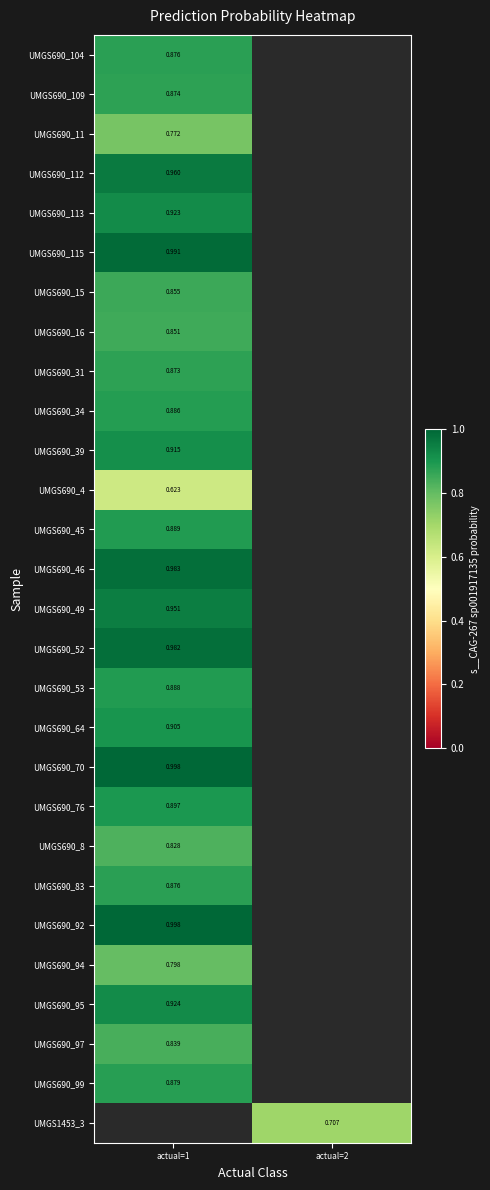

Which category has the lowest value across all series?

actual=1